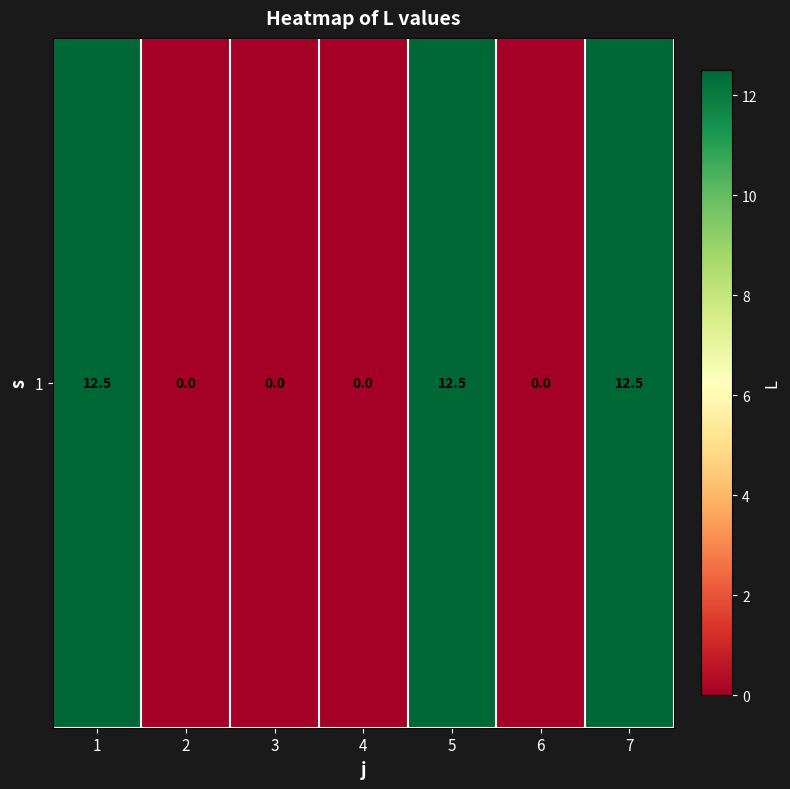

List the labels in order of value, smallest first.

2, 3, 4, 6, 1, 5, 7